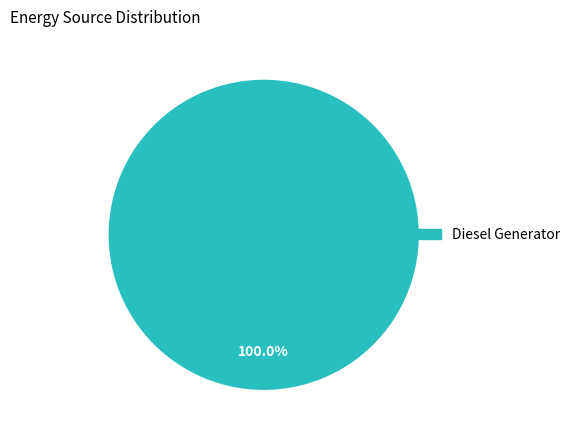

Rank the categories by value from lowest to highest.

Diesel Generator